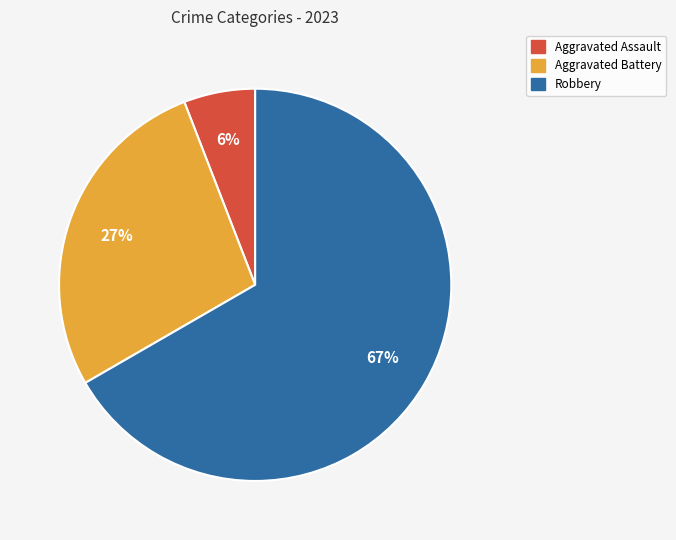

Is there a majority slice in this chart?

Yes